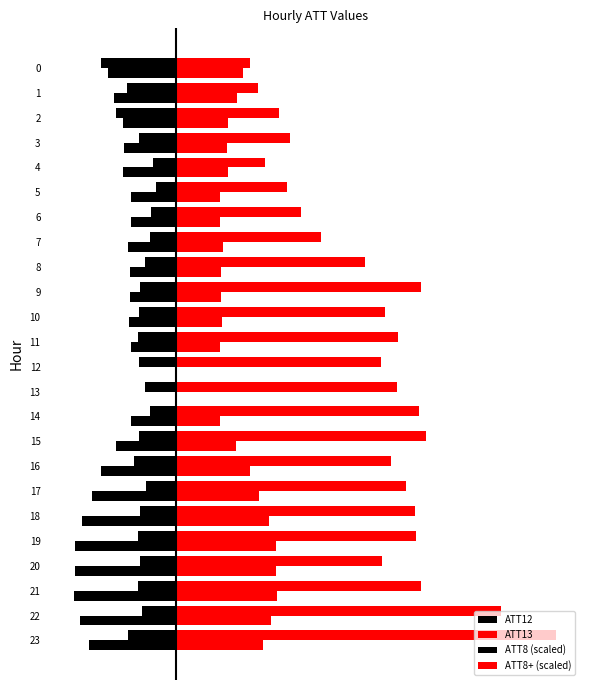

The ATT12 series shows -2.5 at 22. True or false?

True